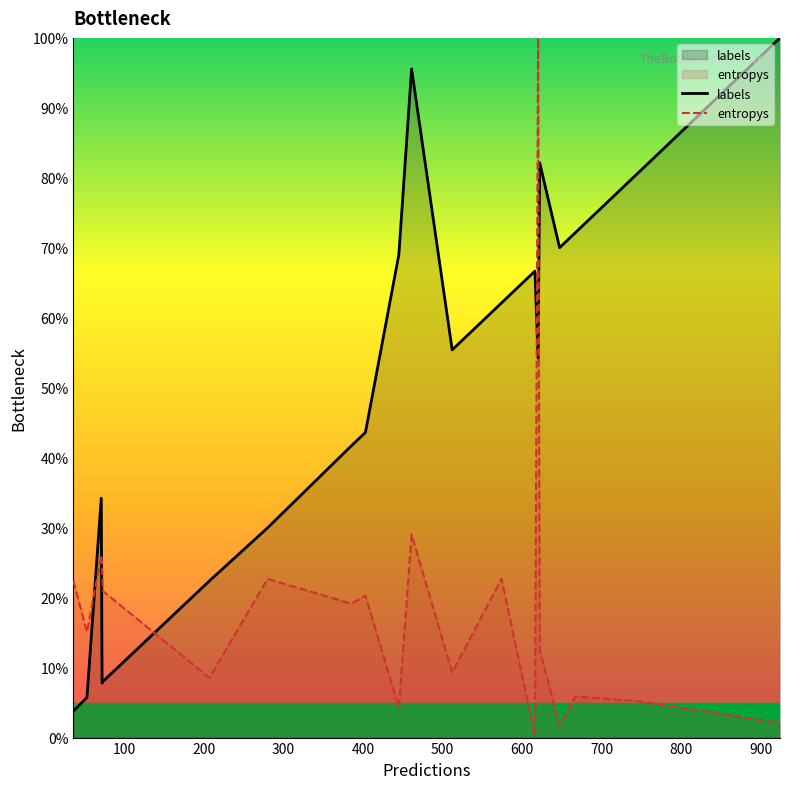

Which series has the widest spread of values?

entropys